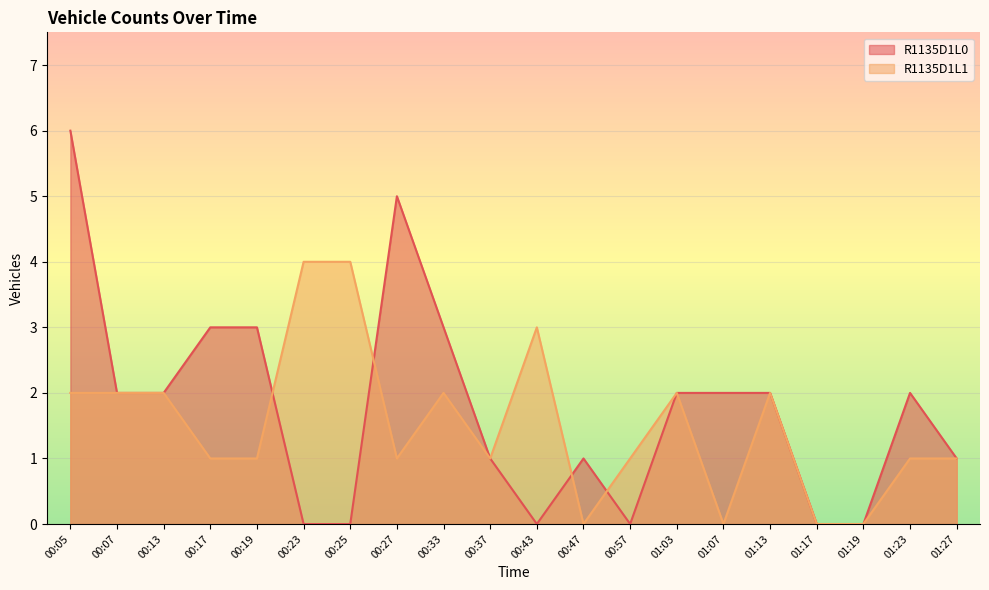

In R1135D1L1, how many points are higher than both neighbors (excluding endpoints)?

4